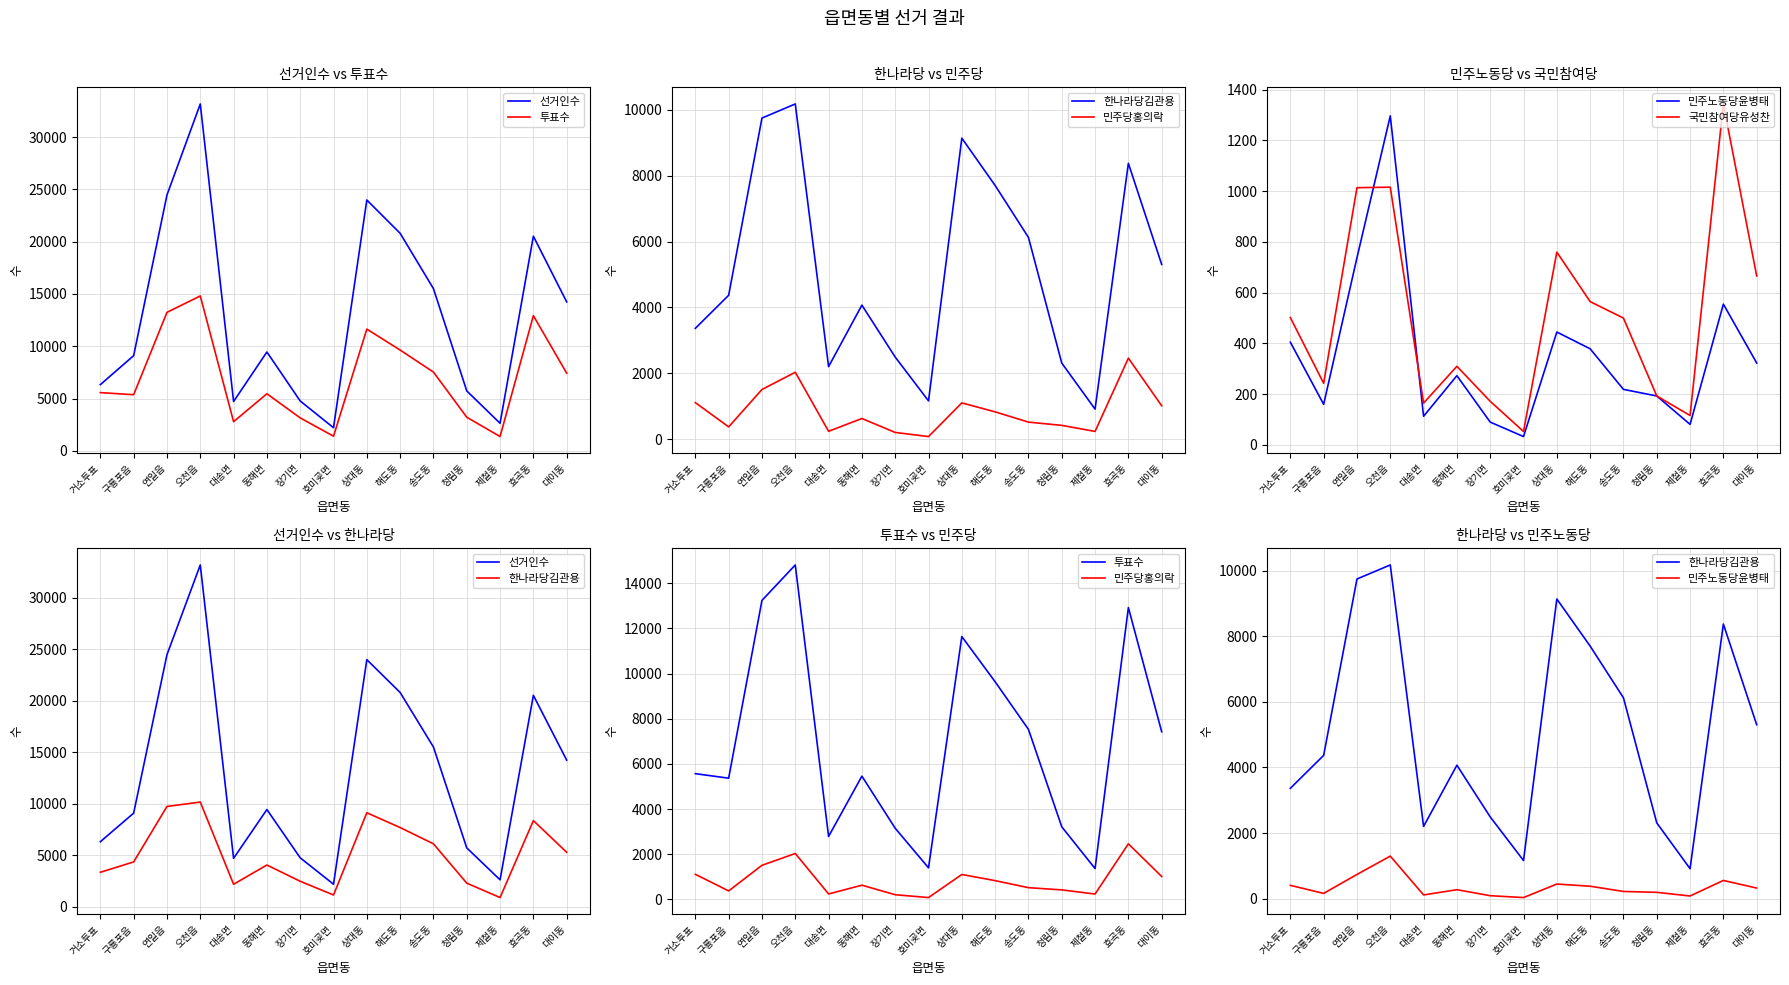

Which category has the lowest value in the 투표수 series?

제철동